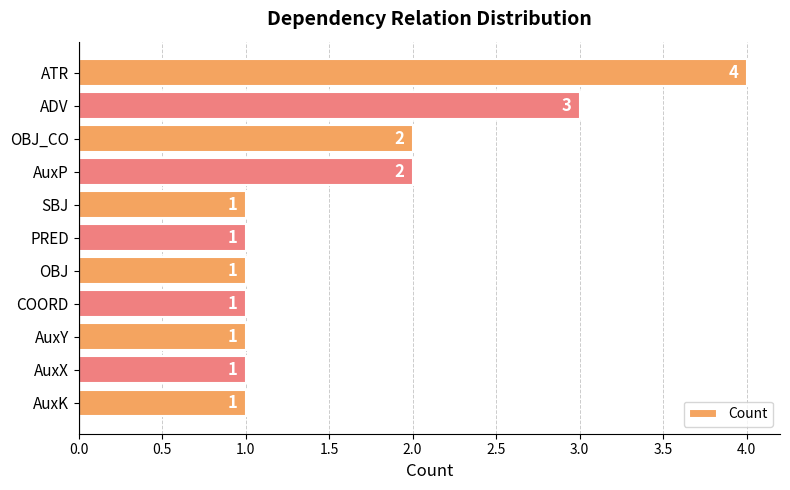

Reading bottom to top, extract all data points from this chart.

1	1	1	1	1	1	1	2	2	3	4